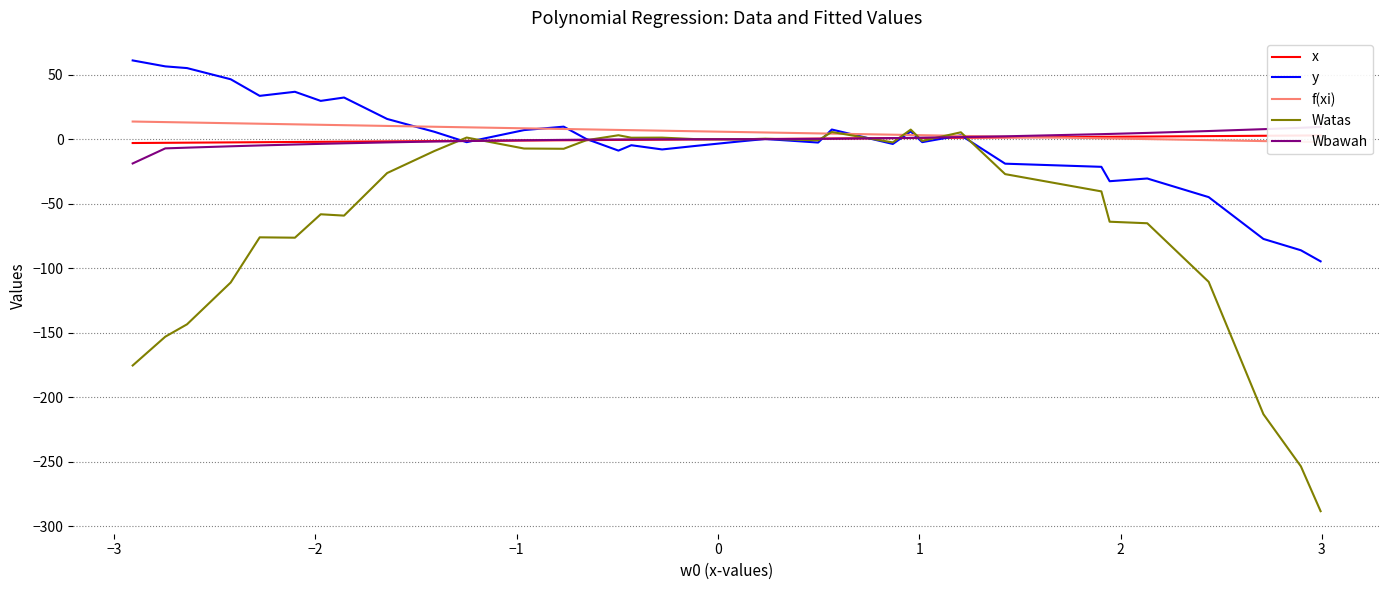

What is the maximum value for y?

61.1